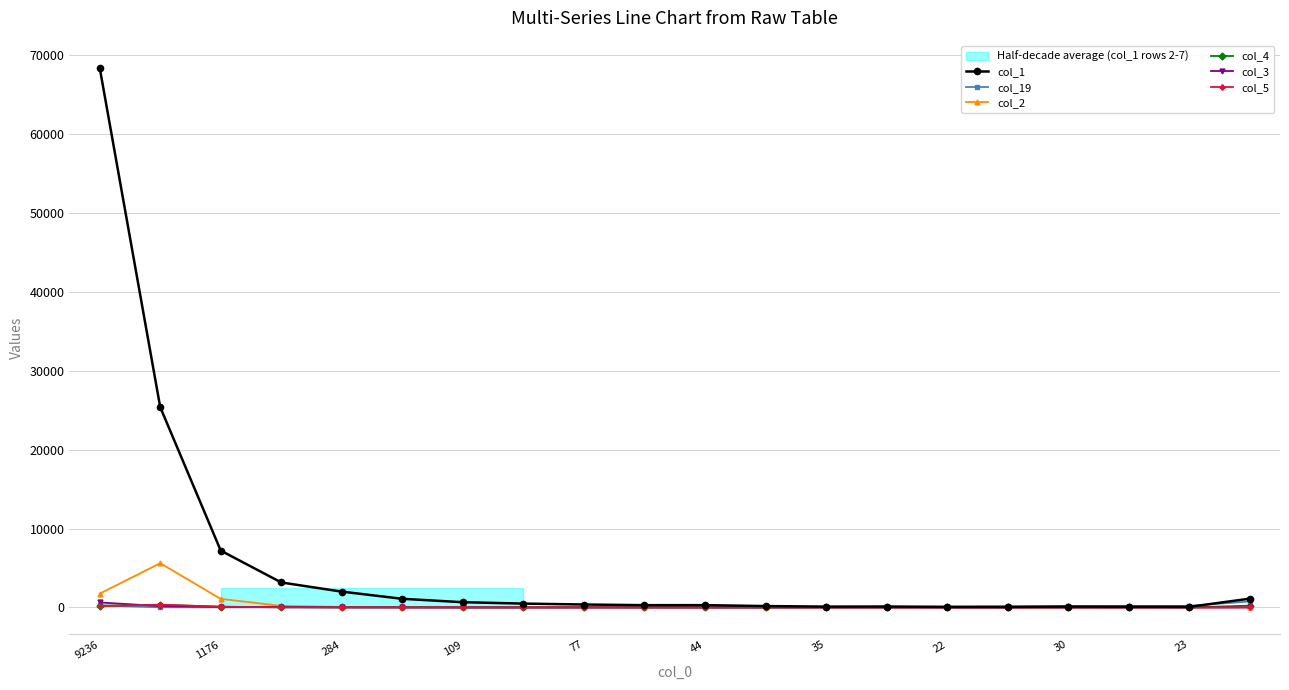

What is the sum of all col_4 values?

1016